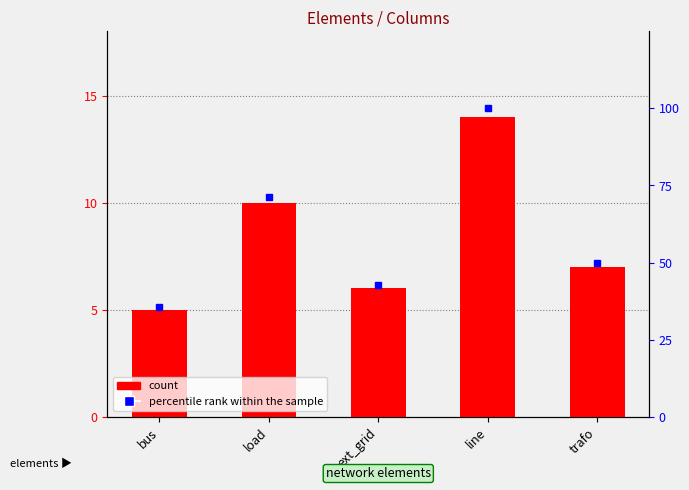

At how many categories does at least one series exceed 51?

2